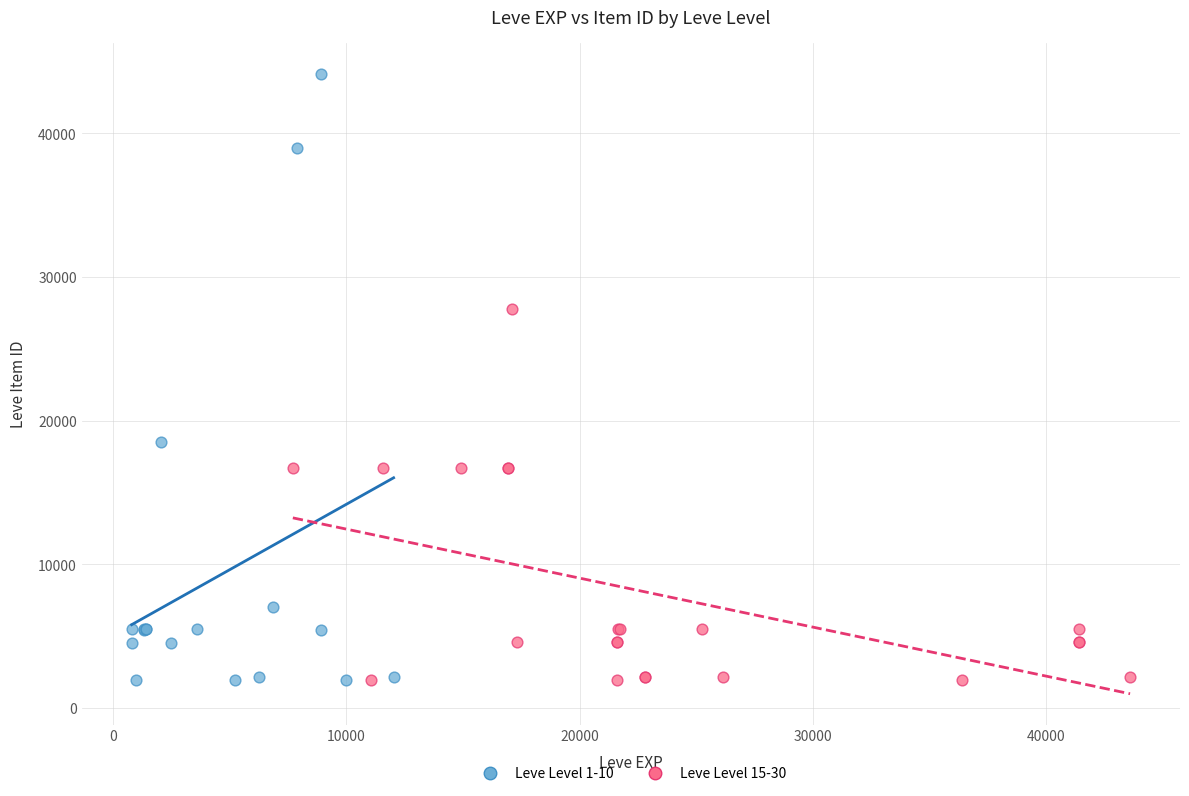

Which series contains the highest Y value?

Leve Level 1-10